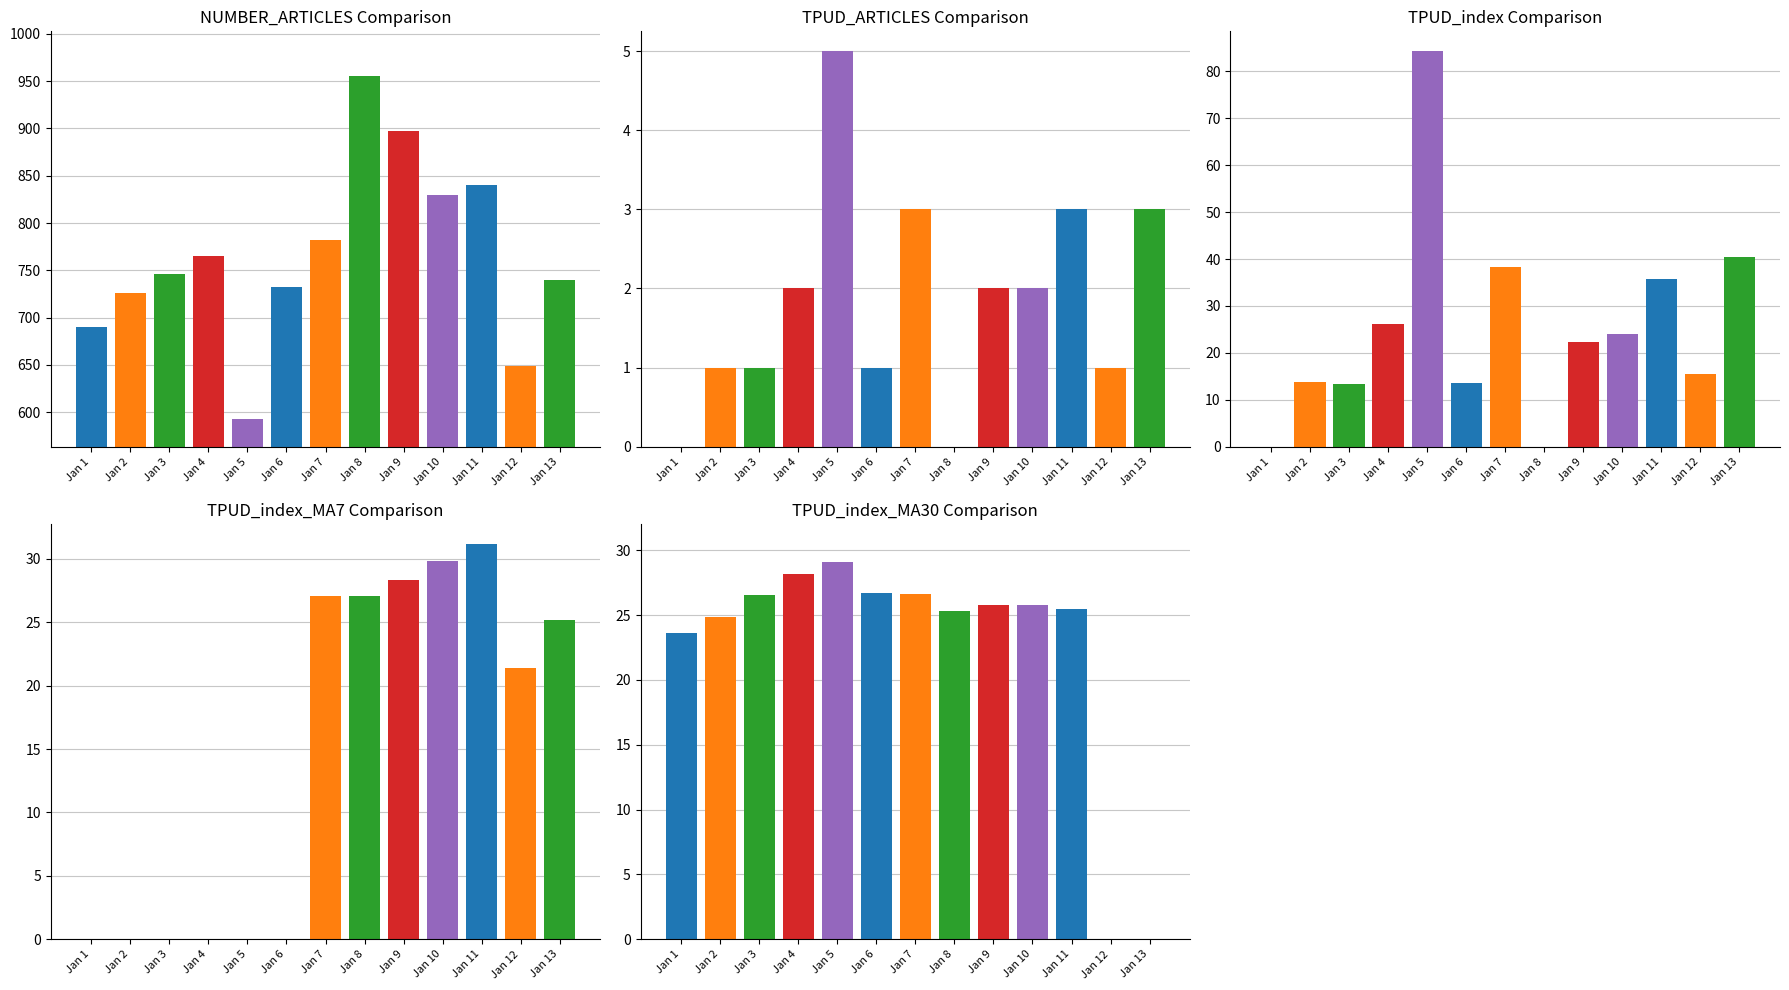

List the series in order of their peak value, lowest first.

TPUD_ARTICLES, TPUD_index_MA30, TPUD_index_MA7, TPUD_index, NUMBER_ARTICLES